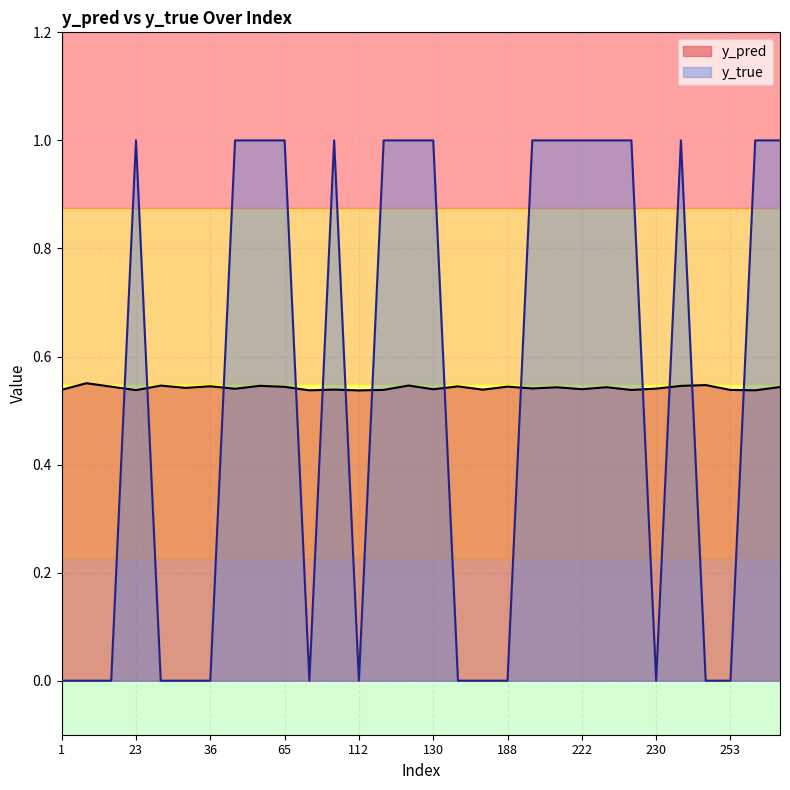

What is the value of the y_true point at the 10th from the left?

1.0